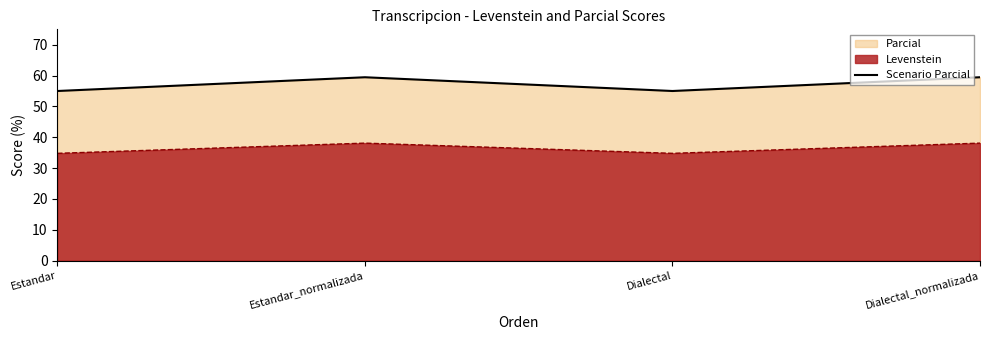

What is the value of the 2nd point from the left?

59.5